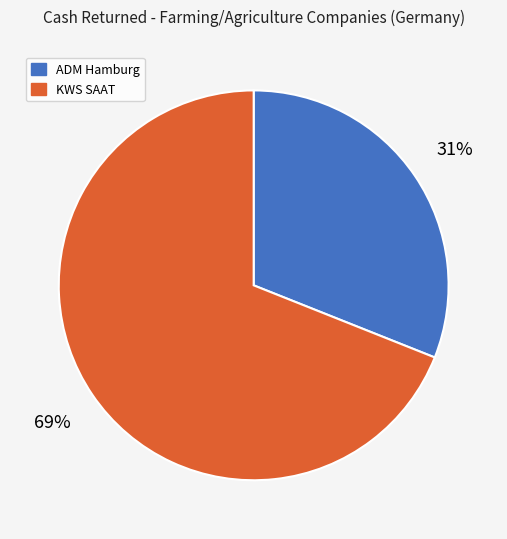

How many slices are in this pie chart?

2